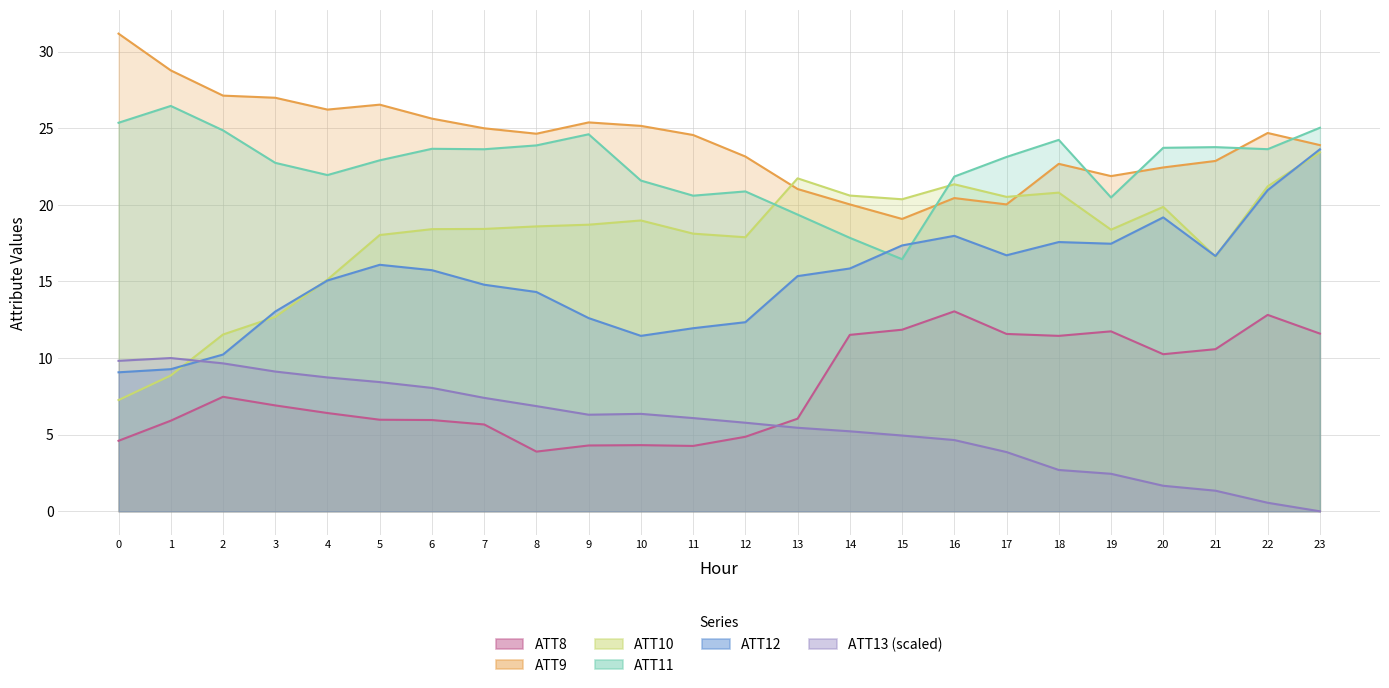

In ATT9, how many points are higher than both neighbors (excluding endpoints)?

5